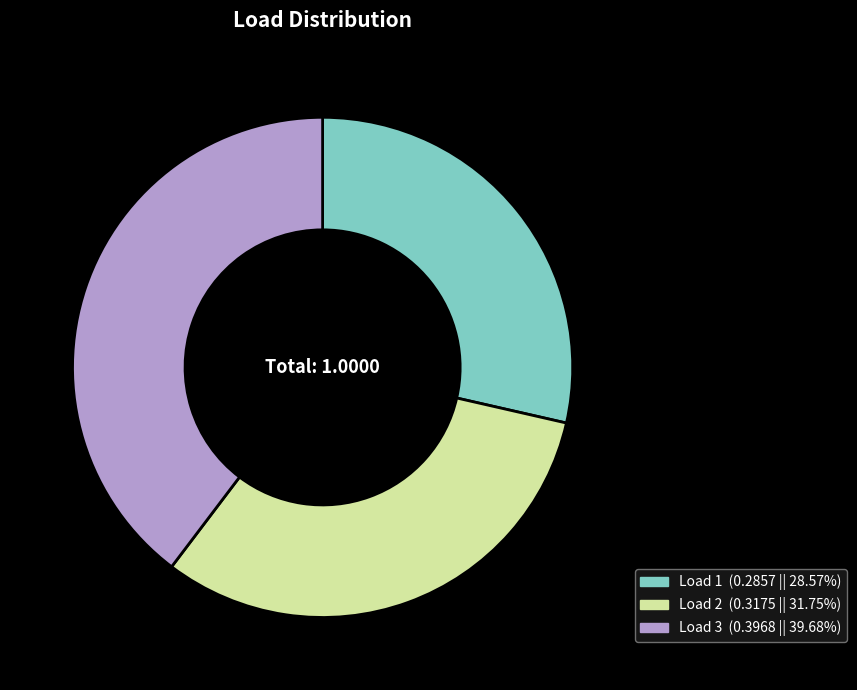

Is there any slice that represents more than half of the pie?

No